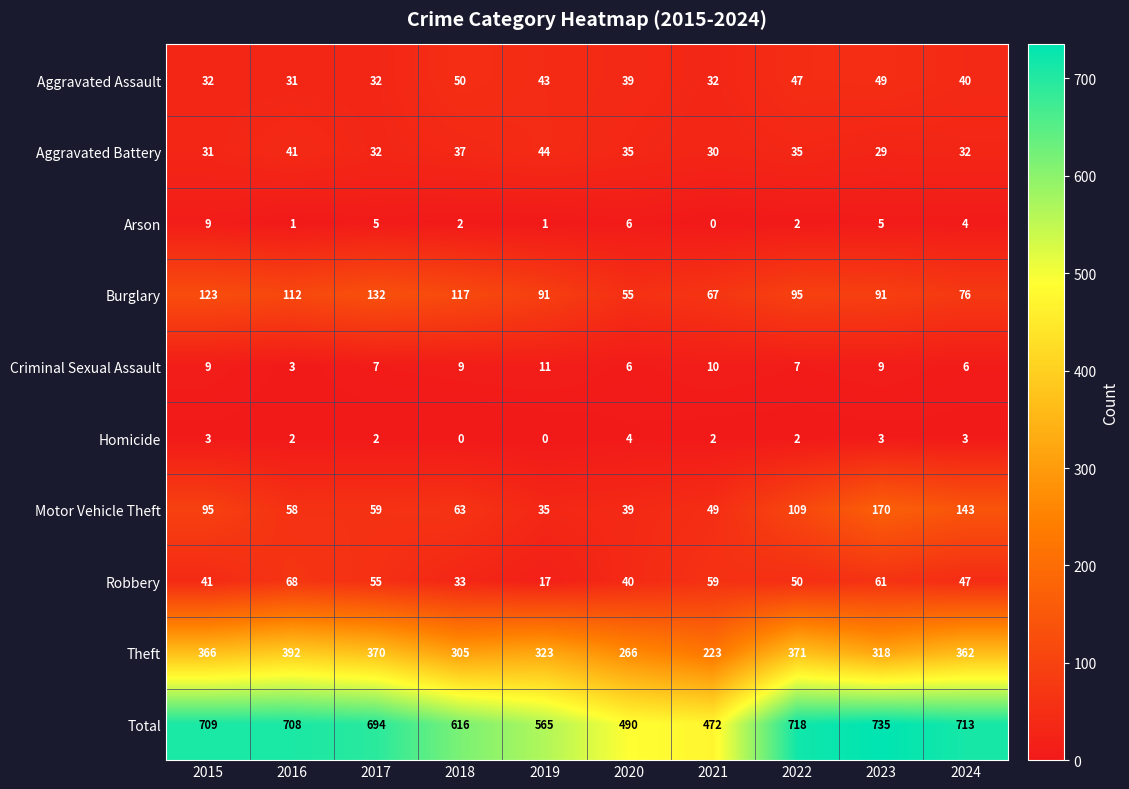

What is the approximate value of Motor Vehicle Theft at 2017, to the nearest 5?

60